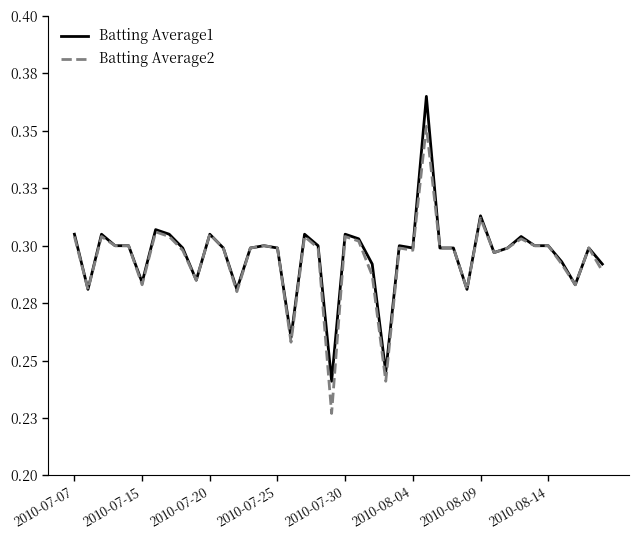

What is the value of the Batting Average2 point at the 36th from the left?

0.3